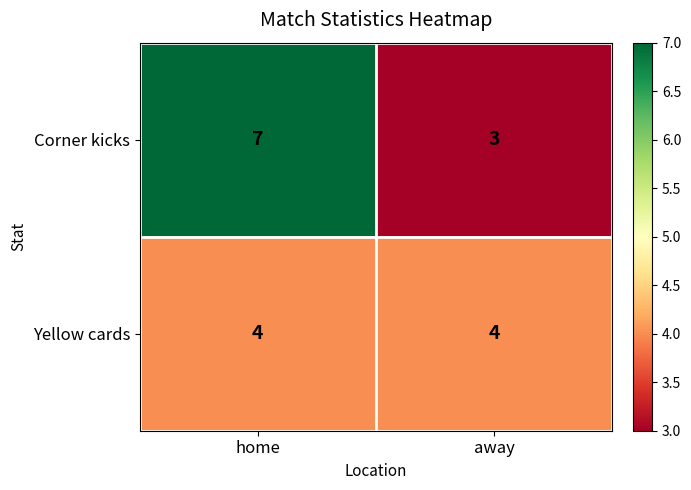

List the series in order of their overall mean, lowest first.

Yellow cards, Corner kicks